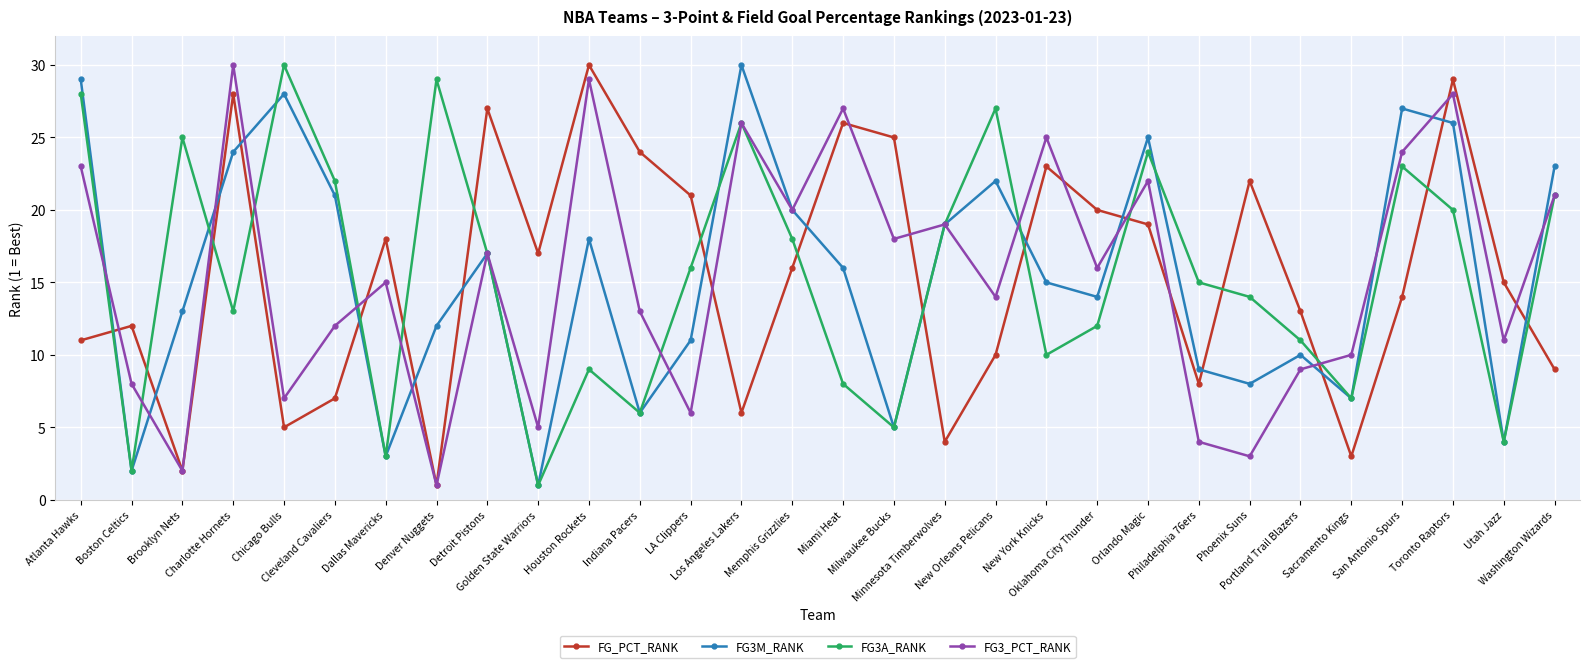

What is the maximum value shown in the chart?

30